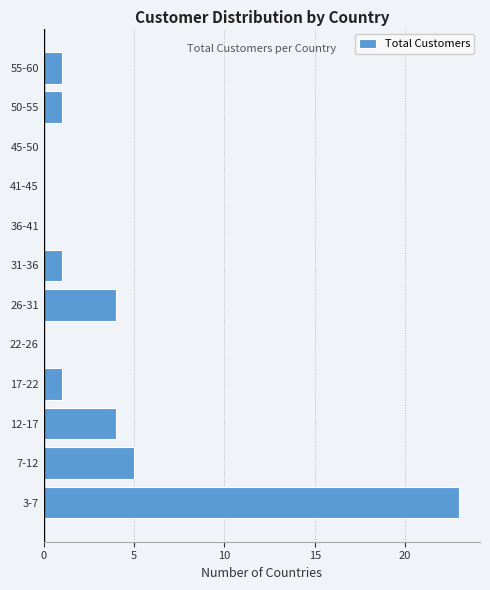

Reading top to bottom, what are all the values shown in this chart?

55-60=1	50-55=1	45-50=0	41-45=0	36-41=0	31-36=1	26-31=4	22-26=0	17-22=1	12-17=4	7-12=5	3-7=23